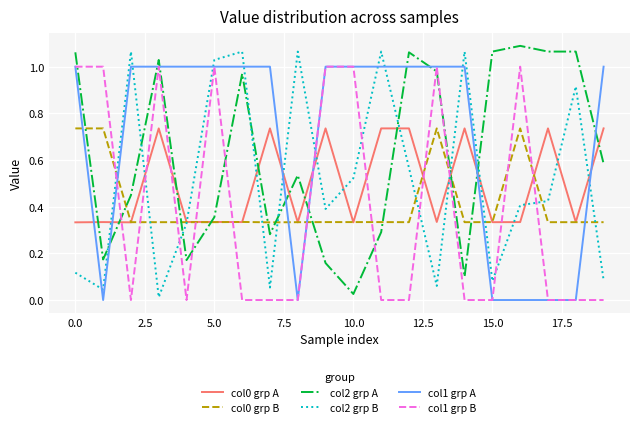

What is the total value across all series at 15.0?

1.8